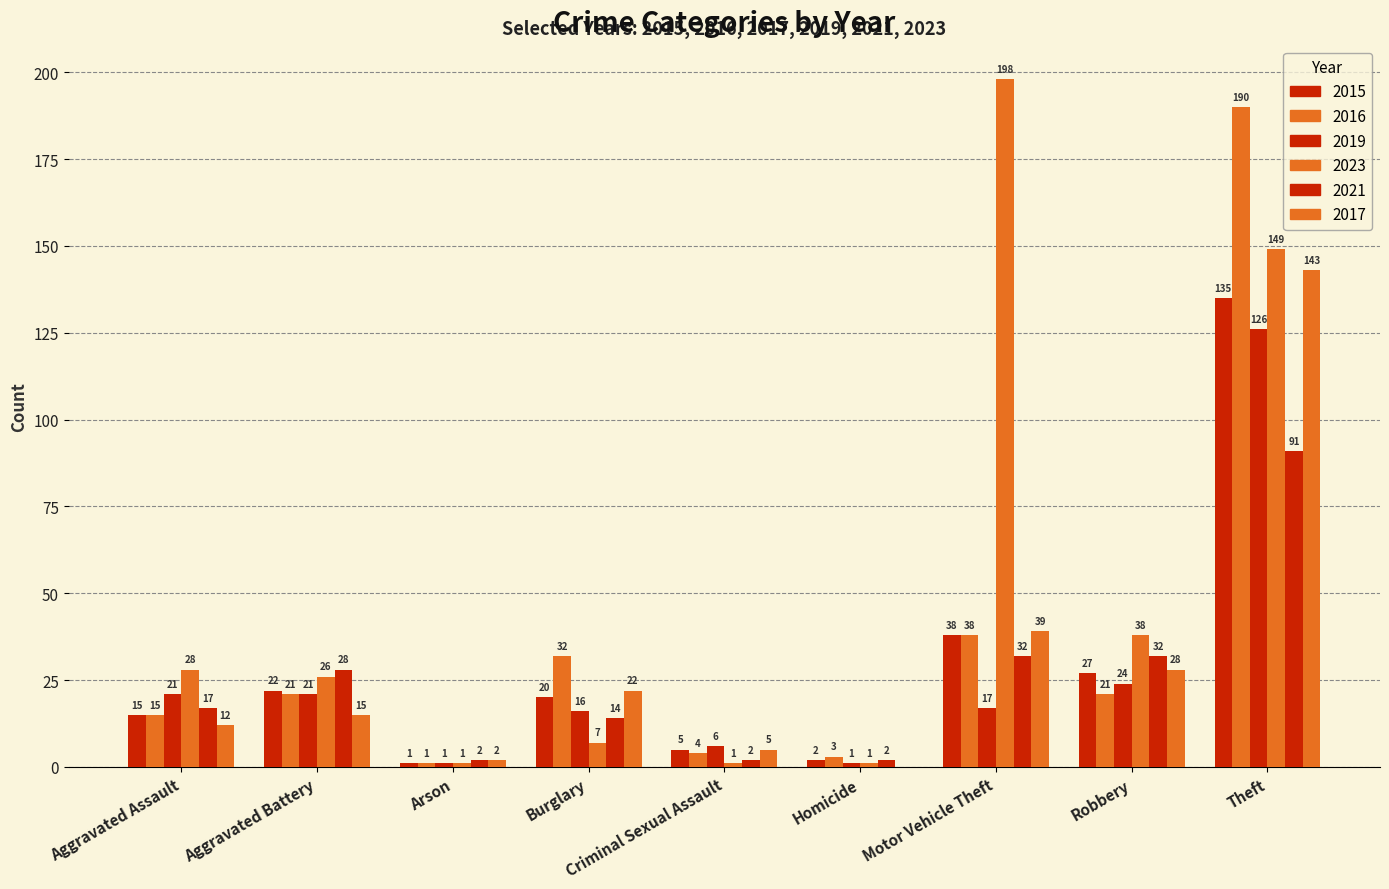

Reading left to right, list all the values displayed in this chart.

2015: Aggravated Assault=15	Aggravated Battery=22	Arson=1	Burglary=20	Criminal Sexual Assault=5	Homicide=2	Motor Vehicle Theft=38	Robbery=27	Theft=135
2016: Aggravated Assault=15	Aggravated Battery=21	Arson=1	Burglary=32	Criminal Sexual Assault=4	Homicide=3	Motor Vehicle Theft=38	Robbery=21	Theft=190
2019: Aggravated Assault=21	Aggravated Battery=21	Arson=1	Burglary=16	Criminal Sexual Assault=6	Homicide=1	Motor Vehicle Theft=17	Robbery=24	Theft=126
2023: Aggravated Assault=28	Aggravated Battery=26	Arson=1	Burglary=7	Criminal Sexual Assault=1	Homicide=1	Motor Vehicle Theft=198	Robbery=38	Theft=149
2021: Aggravated Assault=17	Aggravated Battery=28	Arson=2	Burglary=14	Criminal Sexual Assault=2	Homicide=2	Motor Vehicle Theft=32	Robbery=32	Theft=91
2017: Aggravated Assault=12	Aggravated Battery=15	Arson=2	Burglary=22	Criminal Sexual Assault=5	Homicide=0	Motor Vehicle Theft=39	Robbery=28	Theft=143